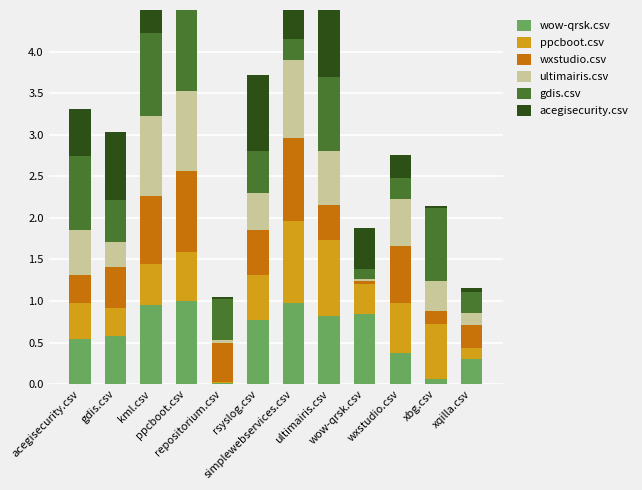

Between rsyslog.csv and wow-qrsk.csv, which series saw the biggest shift?

wxstudio.csv